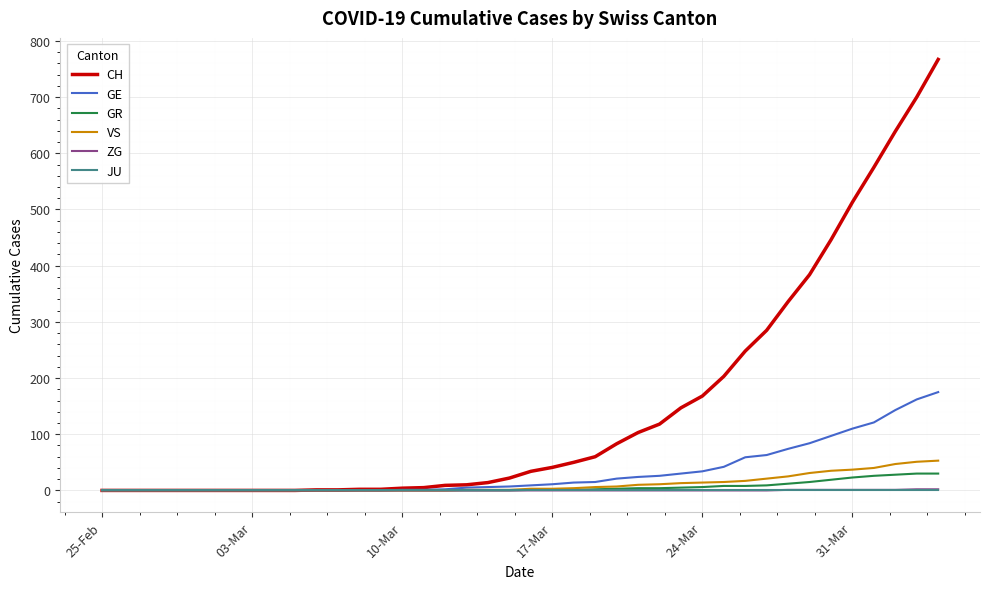

Which series has the largest total across all categories?

CH